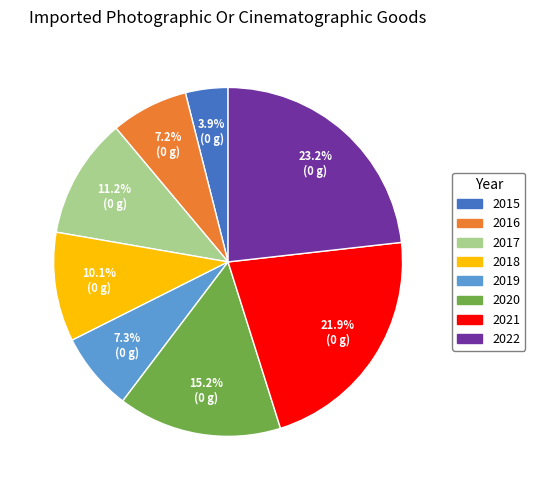

Which category has the biggest portion of the pie?

2022